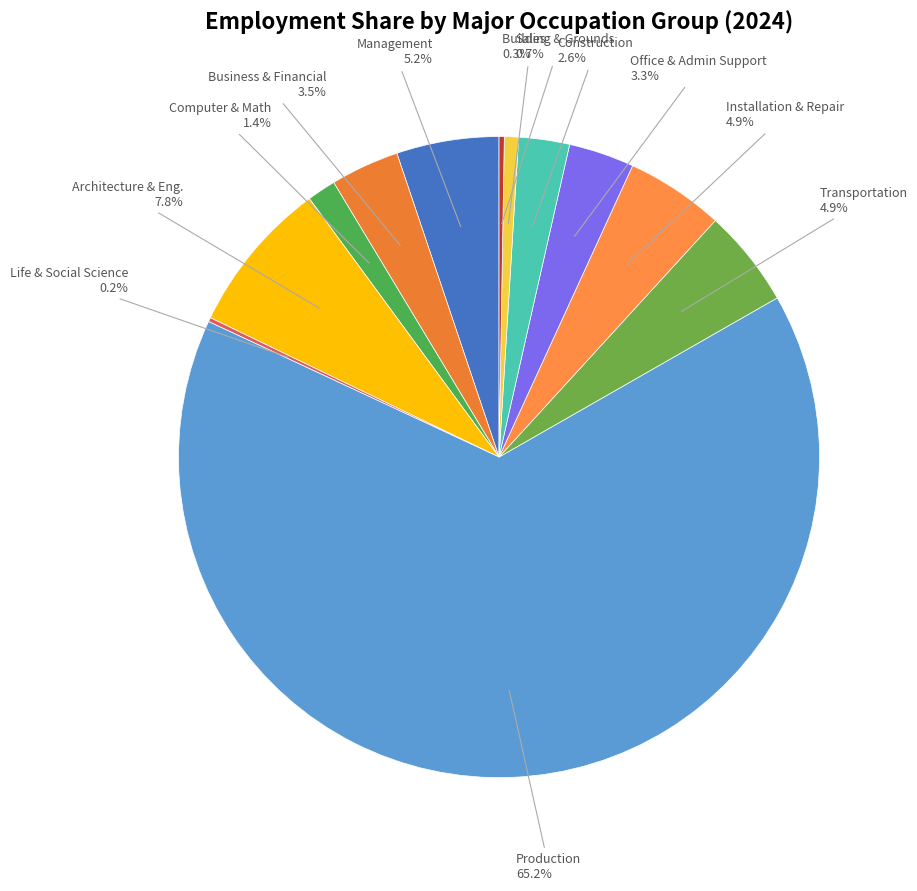

Does Production represent more than half of the total?

Yes